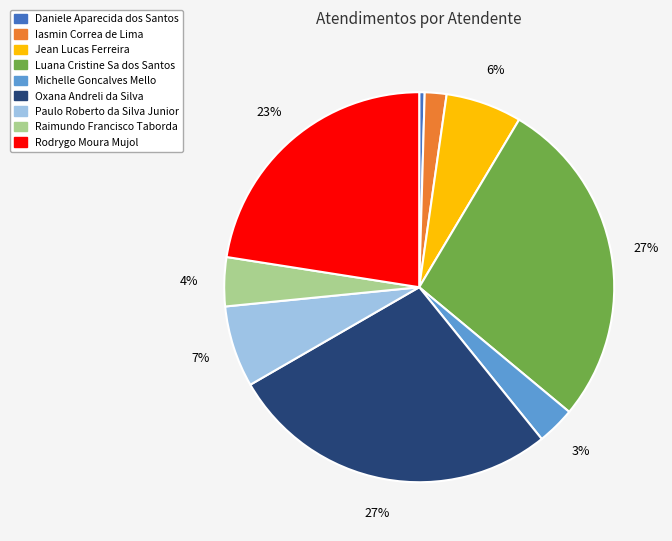

Which slice is the smallest?

Daniele Aparecida dos Santos